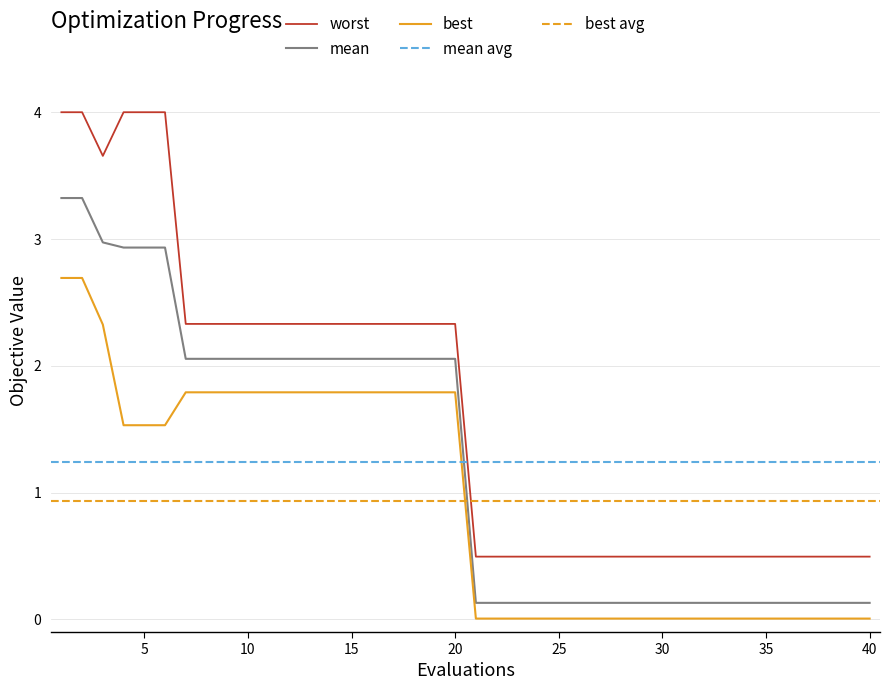

What is the highest value of the worst series?

4.0